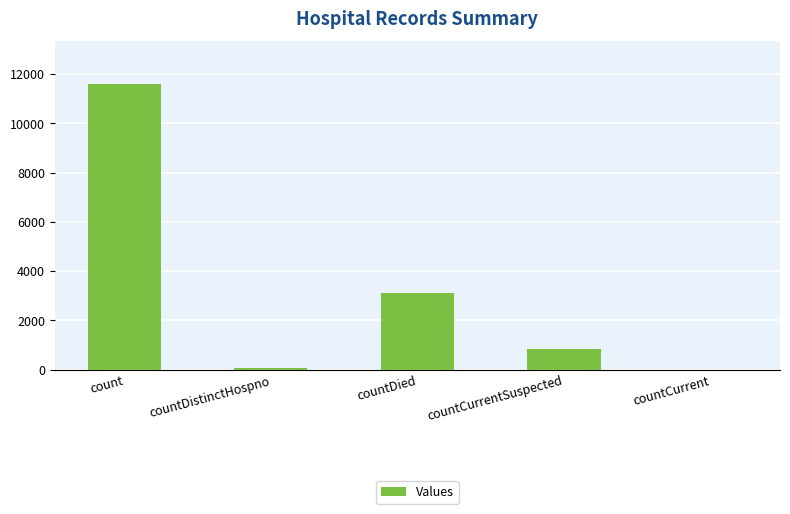

What is the sum of all values?

15601